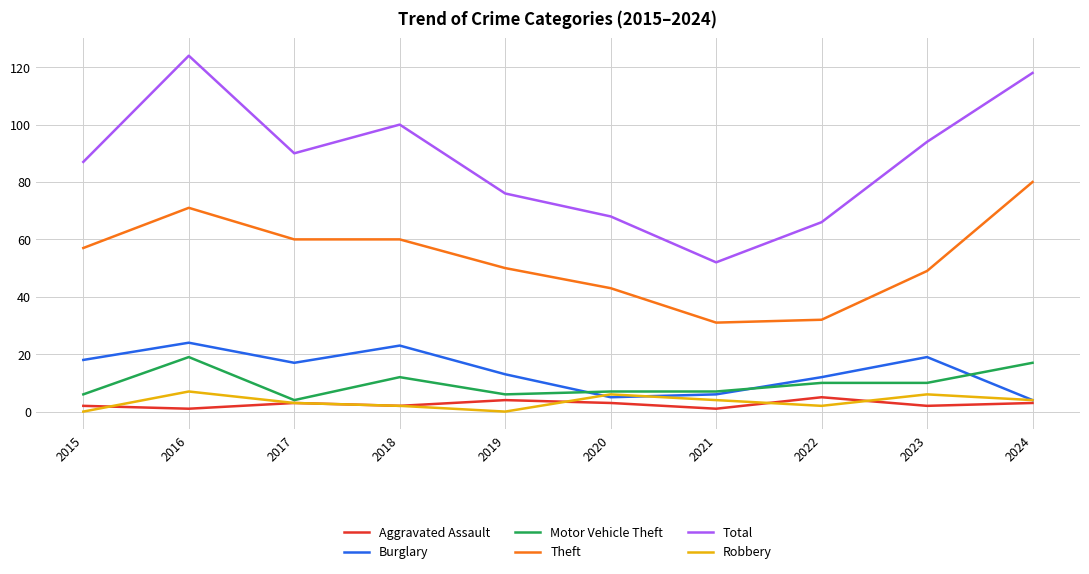

True or false: Theft and Aggravated Assault intersect in this chart.

False